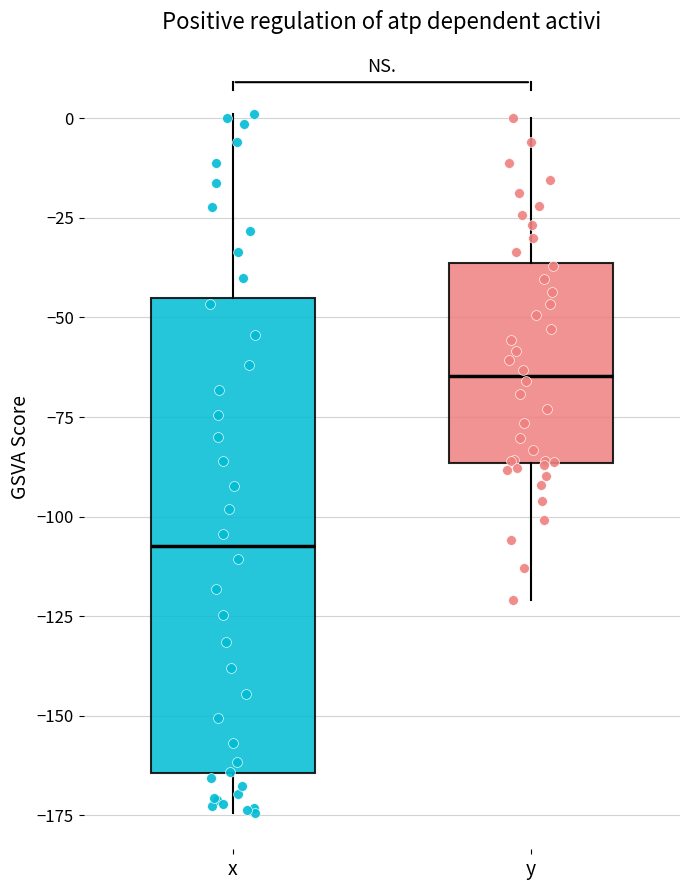

Which box has the highest median line?

y